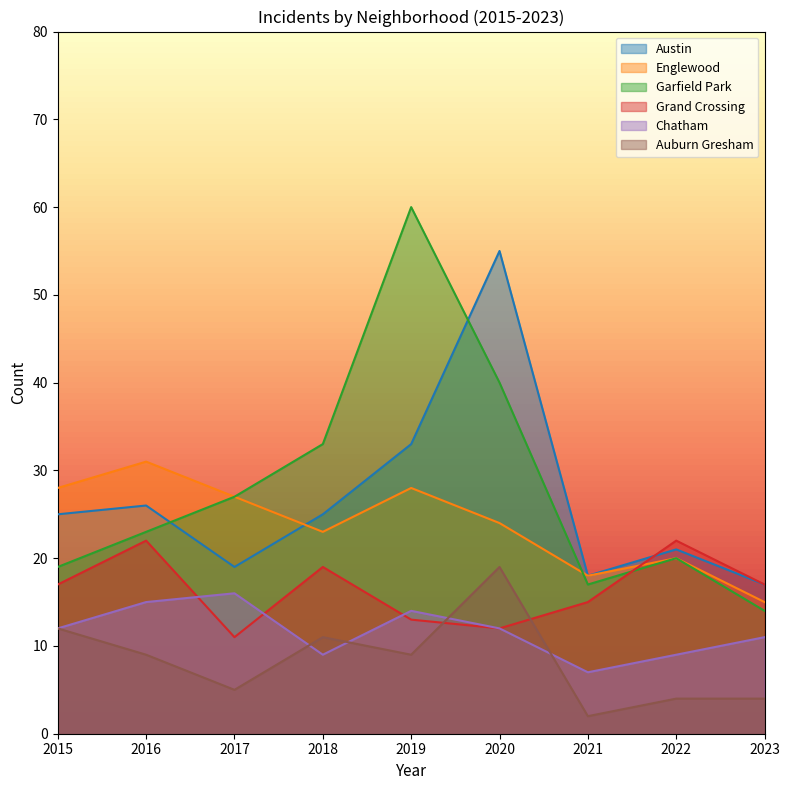

Where is Englewood nearest to the value 23?

2018